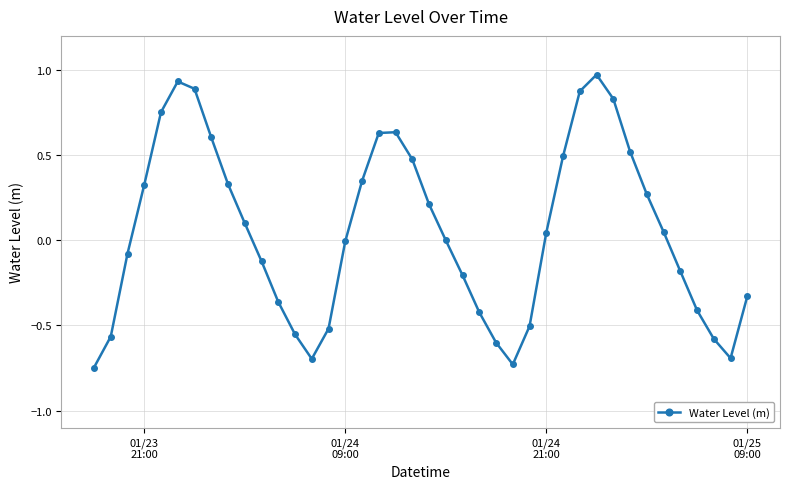

What is the difference between the second highest and minimum values?

1.7